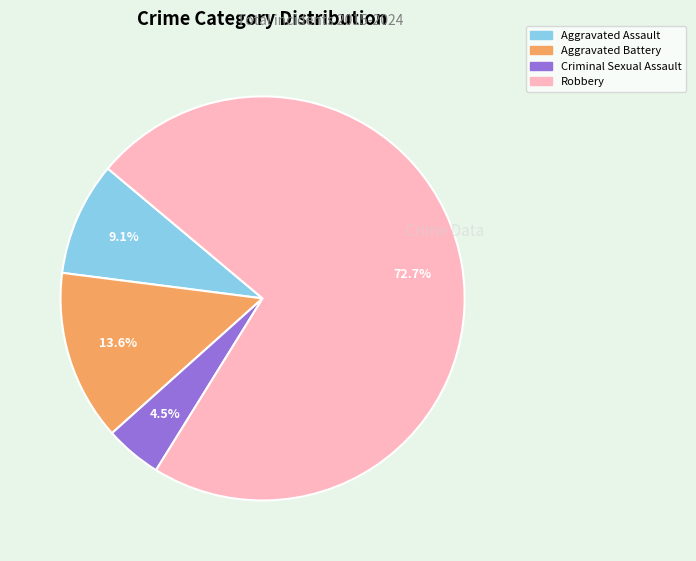

To the nearest percent, what is the difference between the largest and smallest slice percentages?

68%